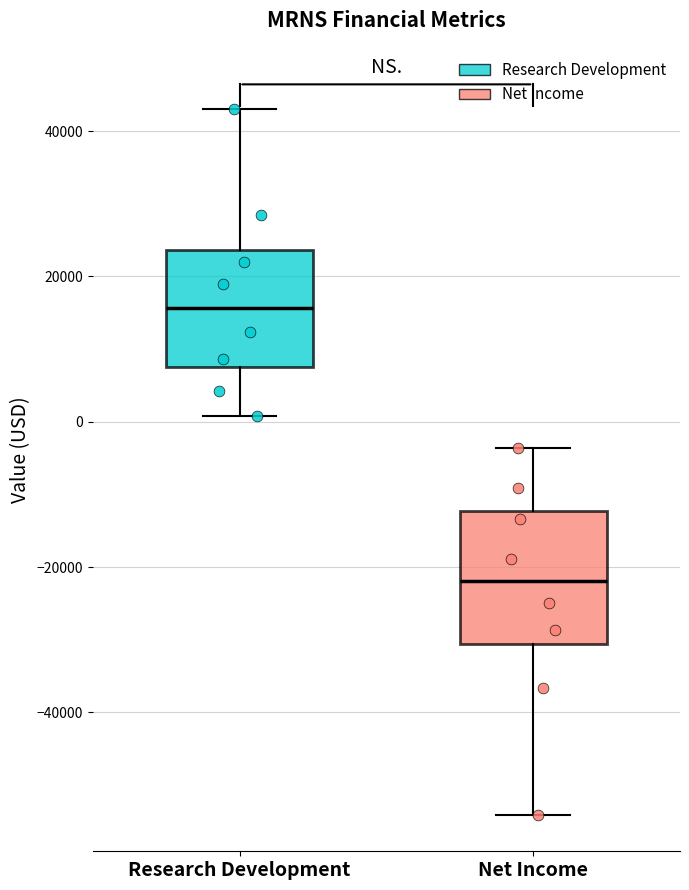

Which box is the tallest, from its lower edge to its upper edge?

Net Income